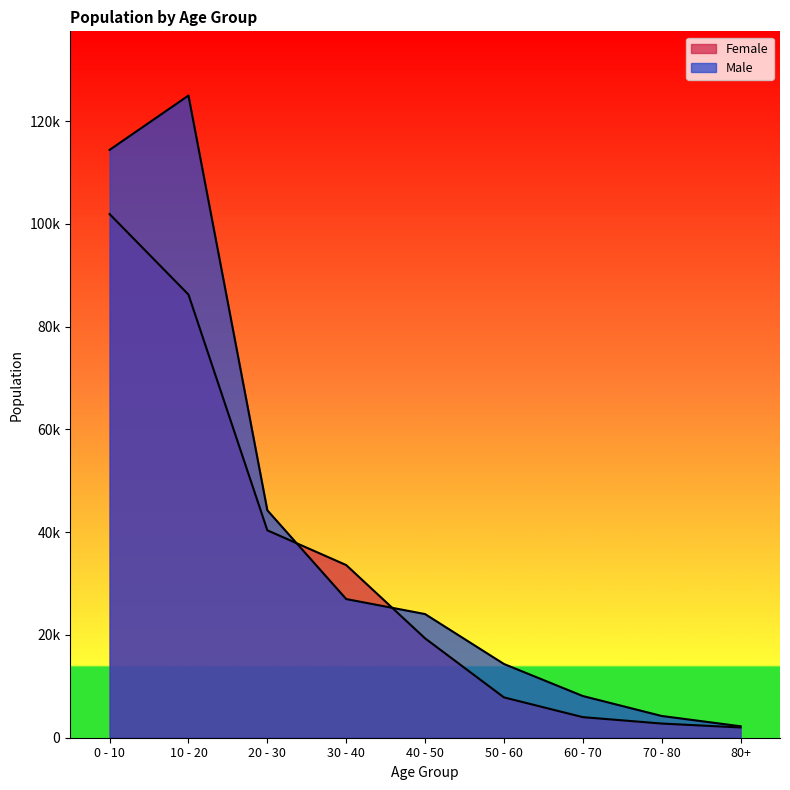

Where is the first local maximum for Male?

10 - 20